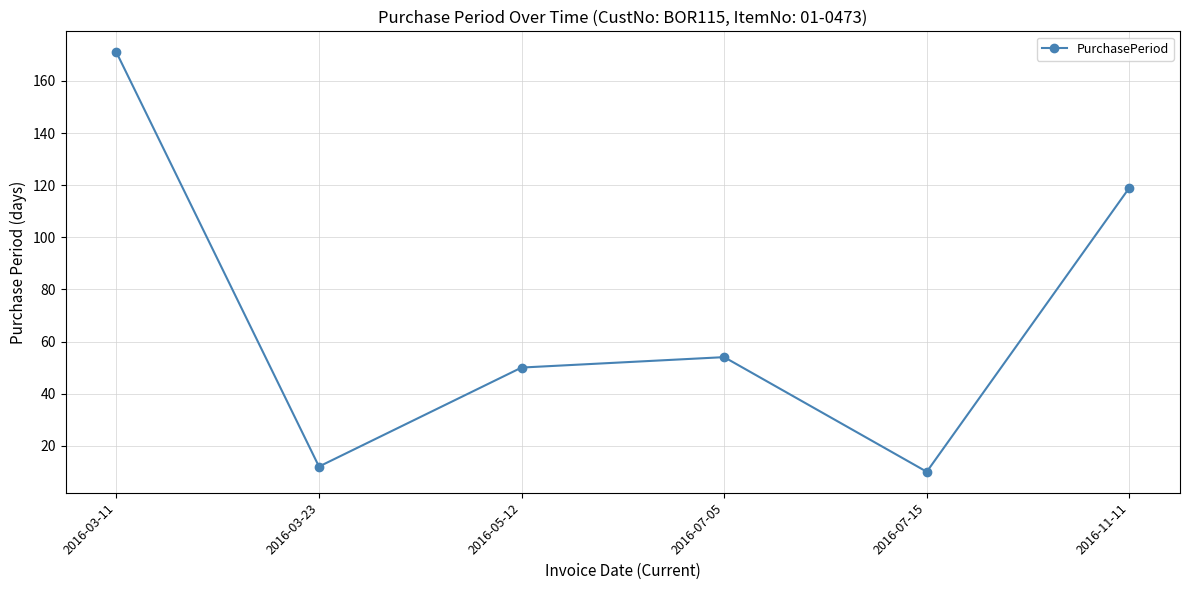

The value at 2016-05-12 is 50. True or false?

True